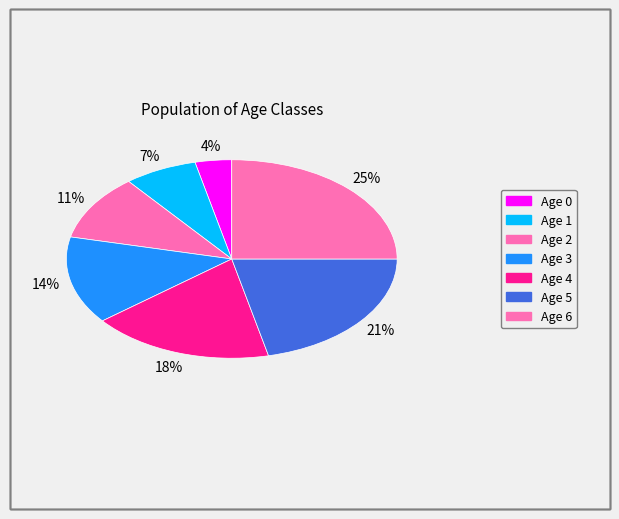

Which category has the biggest portion of the pie?

Age 6